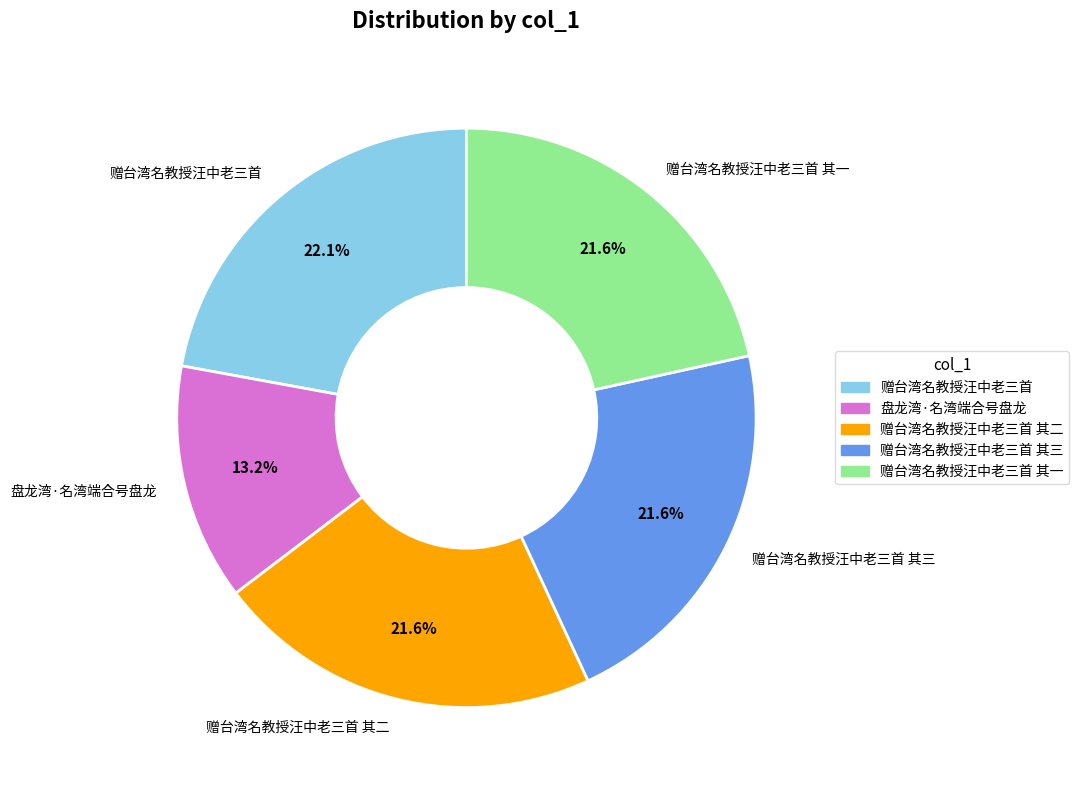

How much of the chart is everything except 赠台湾名教授汪中老三首?

77.9%